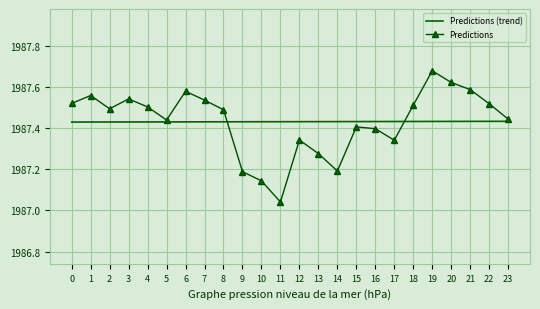

At how many categories does at least one series exceed 1987?

24